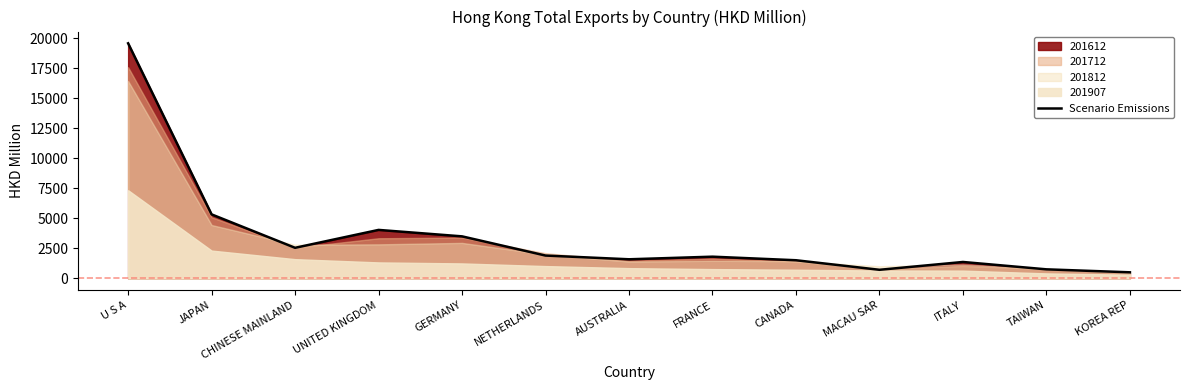

List the labels in order of value, smallest first.

KOREA REP, MACAU SAR, TAIWAN, ITALY, CANADA, AUSTRALIA, FRANCE, NETHERLANDS, CHINESE MAINLAND, GERMANY, UNITED KINGDOM, JAPAN, U S A